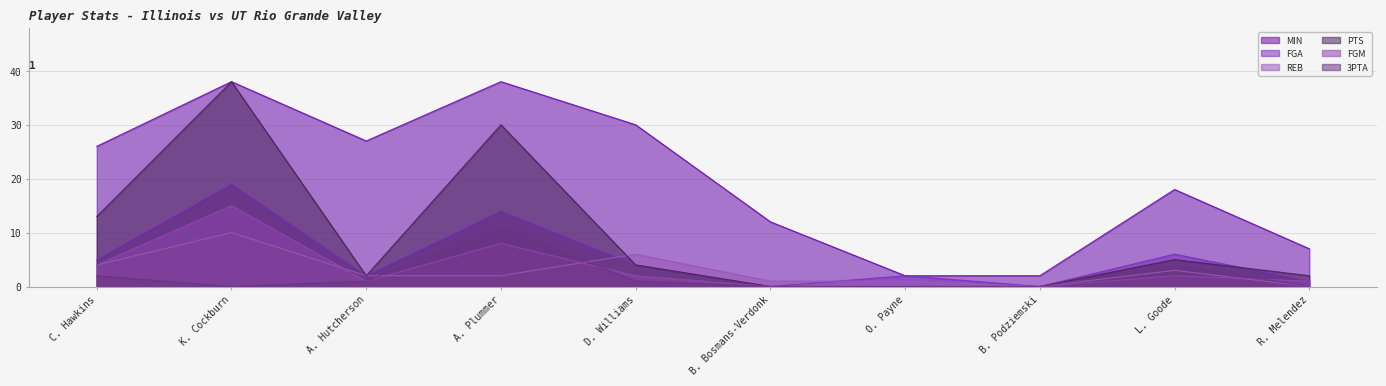

Which category has the highest value across all series?

K. Cockburn